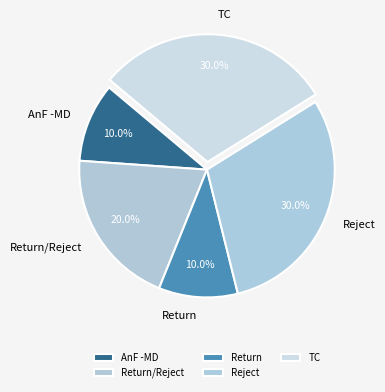

Is there a majority slice in this chart?

No